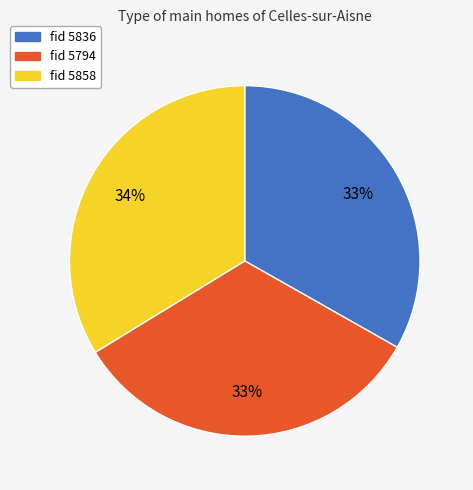

To the nearest percent, what is the difference between the largest and smallest slice percentages?

1%